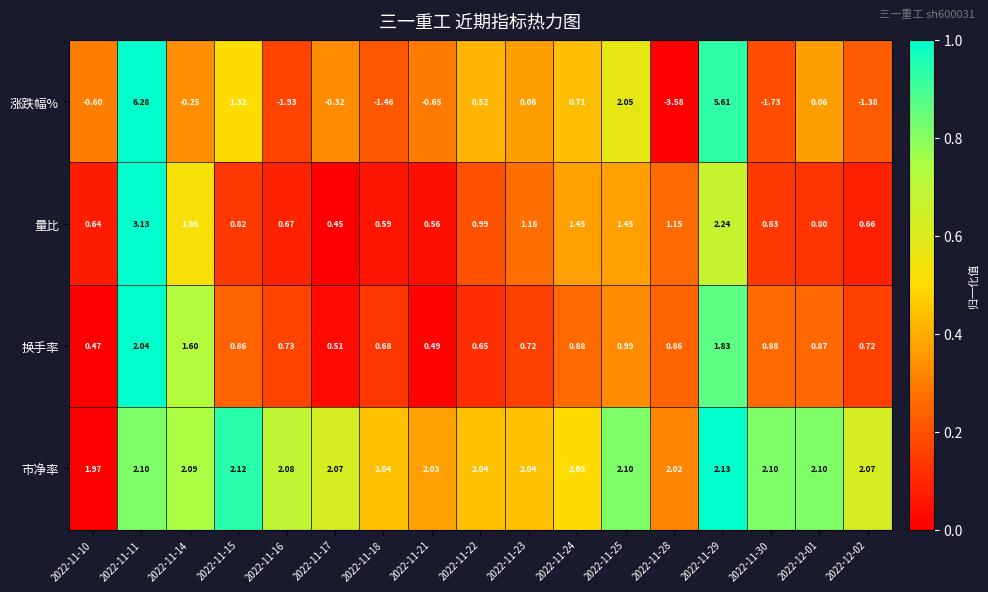

Between 2022-11-22 and 2022-12-01, which series saw the biggest shift?

涨跌幅%